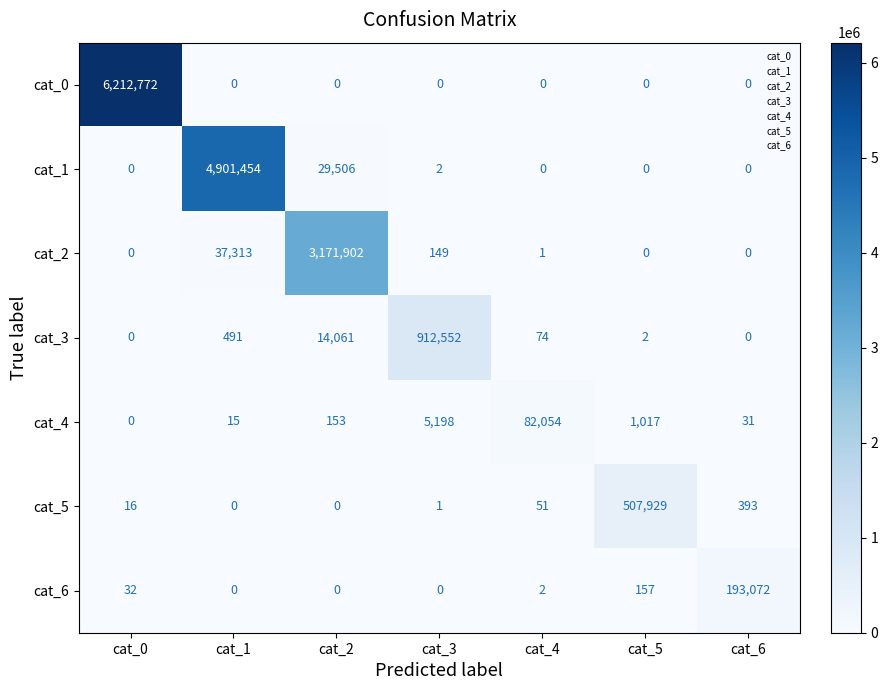

Which label corresponds to the largest value in the chart?

cat_0